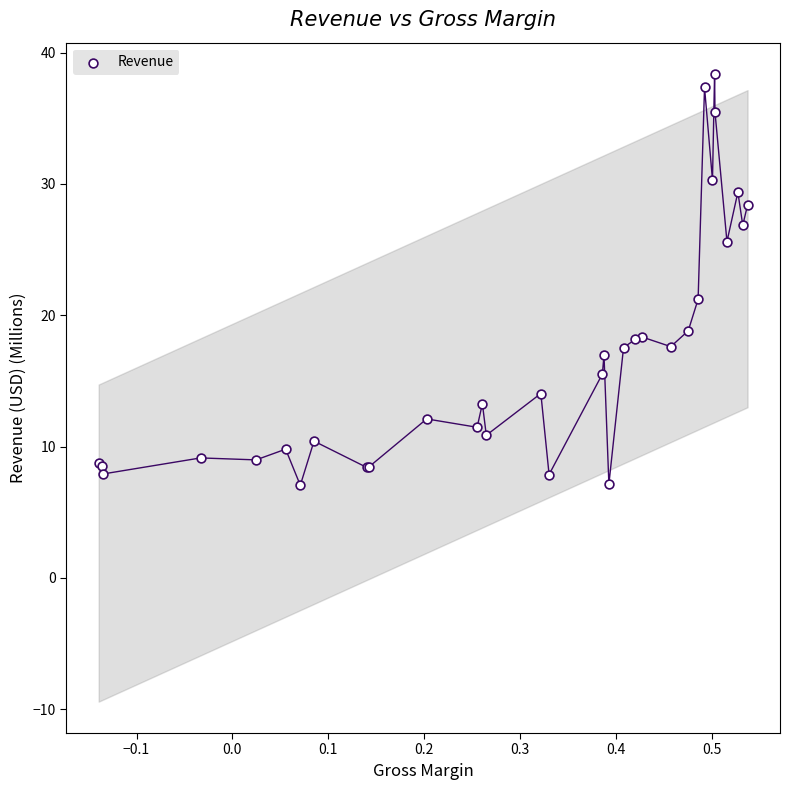

What Y value in the scatter plot is closest to 22?

21.2